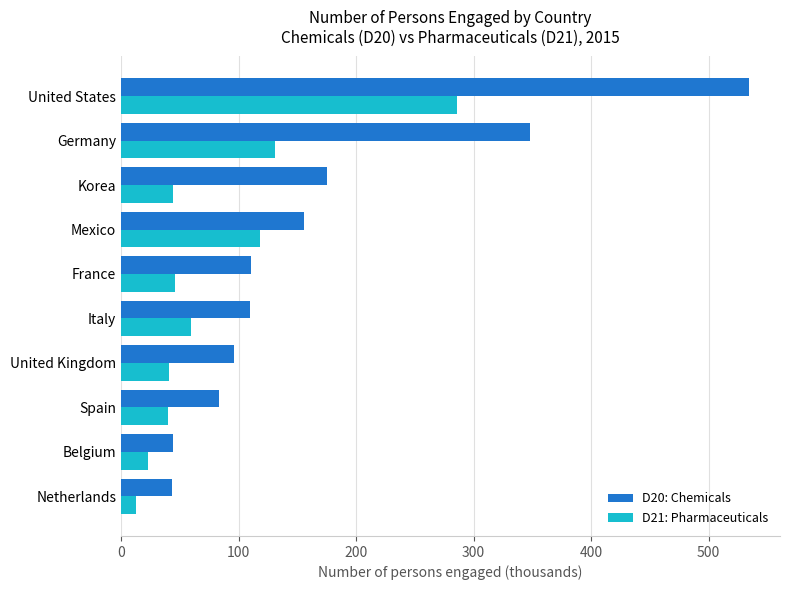

List the series in order of their overall mean, lowest first.

D21: Pharmaceuticals, D20: Chemicals